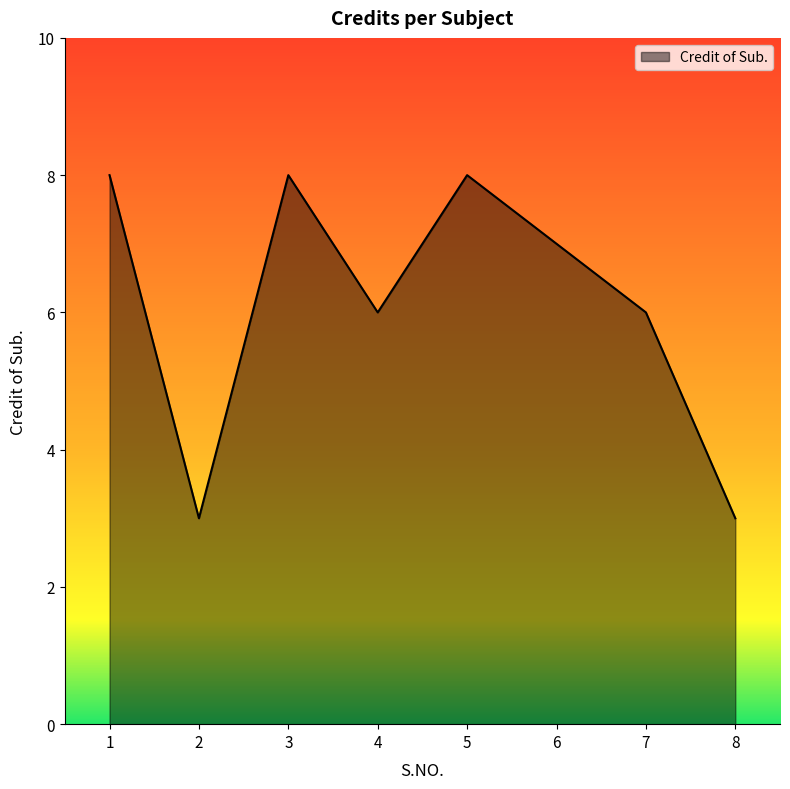

How many lines are shown in the chart?

1